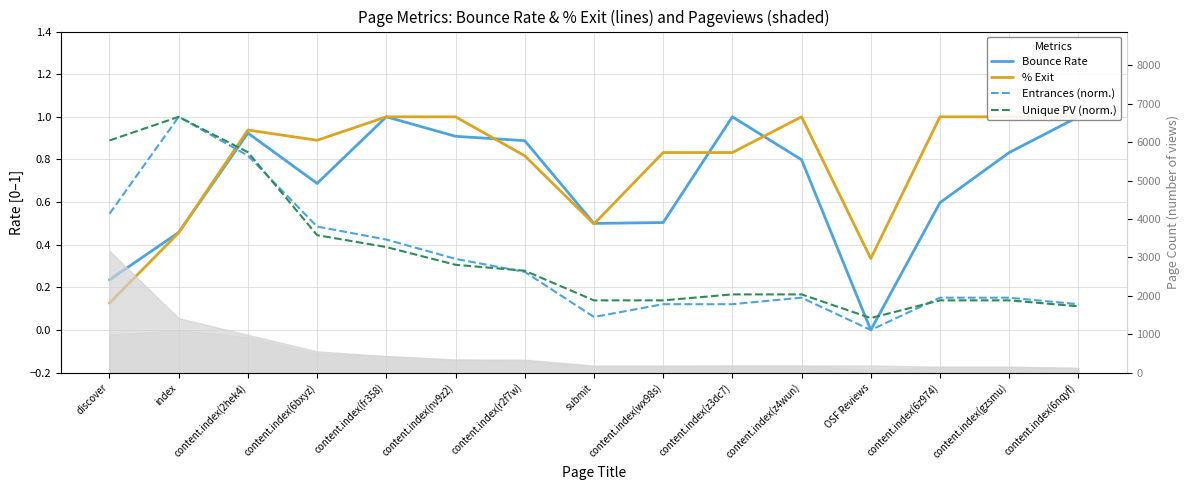

True or false: Unique PV (norm.) and % Exit intersect in this chart.

True